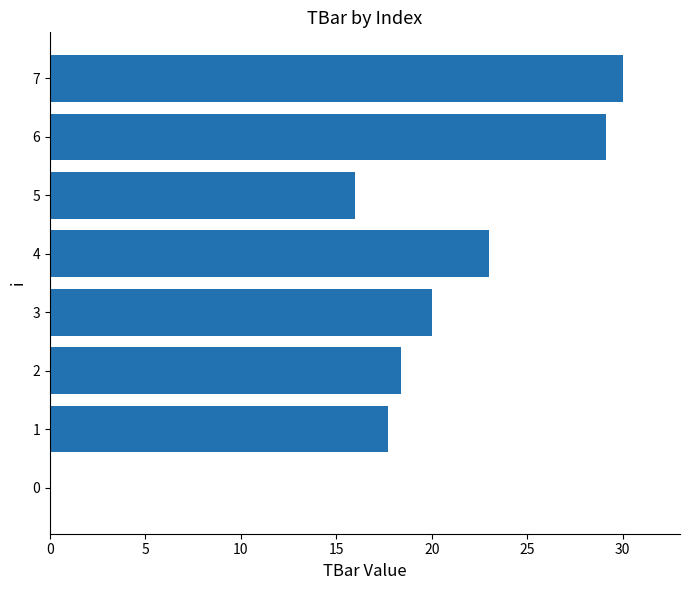

Reading bottom to top, transcribe all the data shown in this chart.

0=0.0	1=17.7	2=18.4	3=20.0	4=23.0	5=16.0	6=29.1	7=30.0